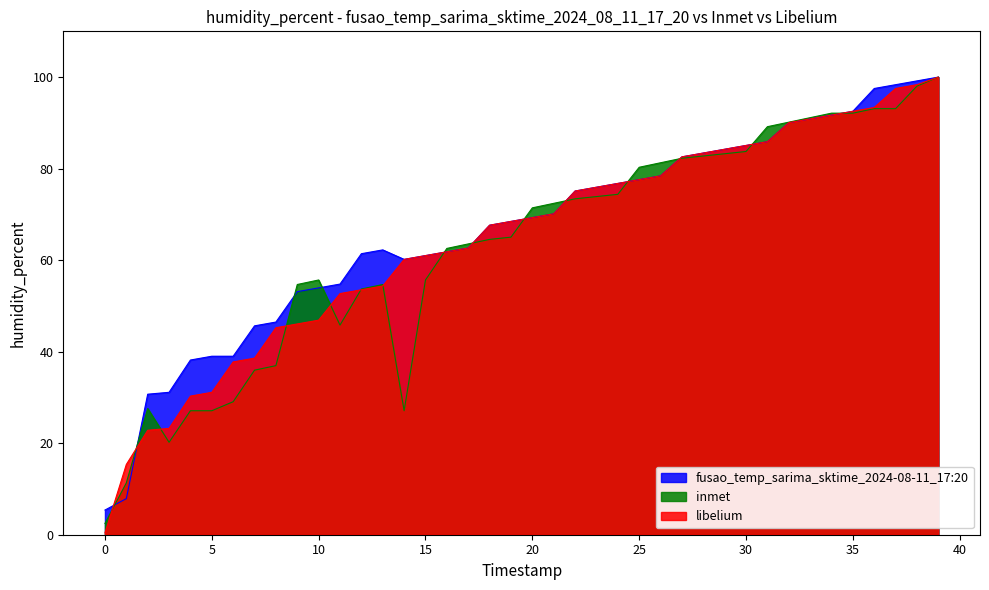

The libelium series shows 91.7 at 34. True or false?

True